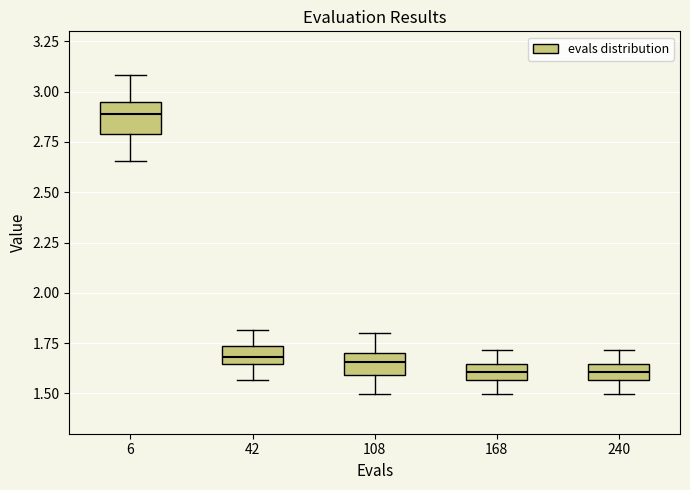

Reading left to right, transcribe this box plot: for each box, give where its median line is, the range the box spans, and where its two whiskers end, as read against the y-axis. The values are not printed on the chart, so give them approximately, as read against the axis.

6: median 2.90, box 2.80 to 2.95, whiskers 2.65 to 3.10
42: median 1.70, box 1.65 to 1.75, whiskers 1.55 to 1.80
108: median 1.65, box 1.60 to 1.70, whiskers 1.50 to 1.80
168: median 1.60, box 1.55 to 1.65, whiskers 1.50 to 1.70
240: median 1.60, box 1.55 to 1.65, whiskers 1.50 to 1.70